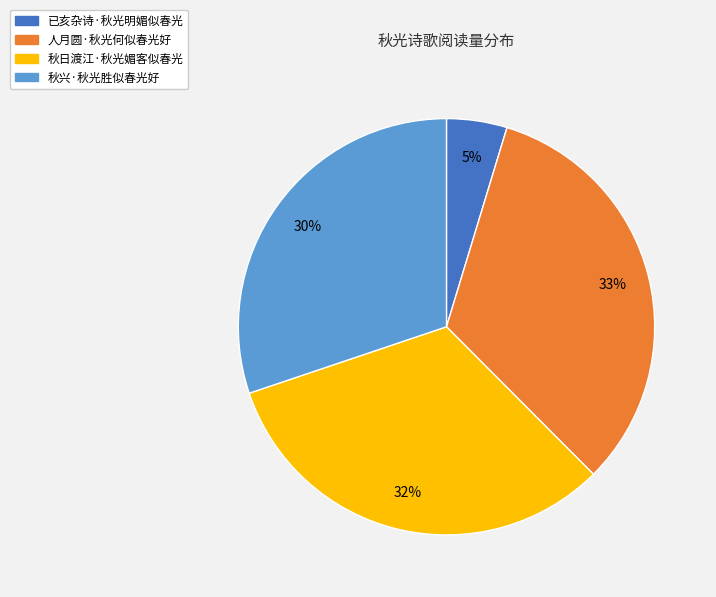

Which category has the smallest portion of the pie?

已亥杂诗·秋光明媚似春光